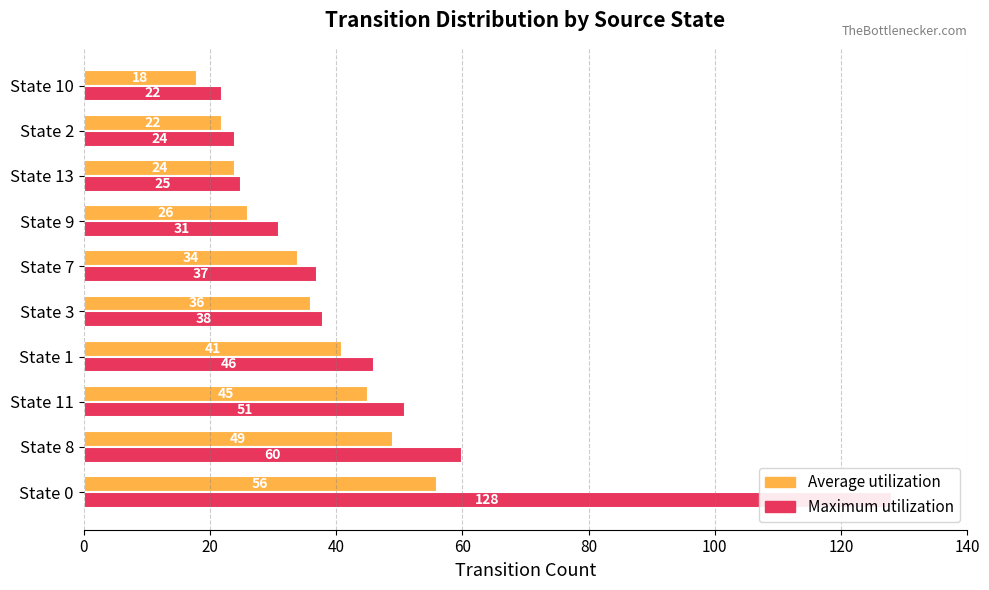

What is the total value across all series at State 7?

71